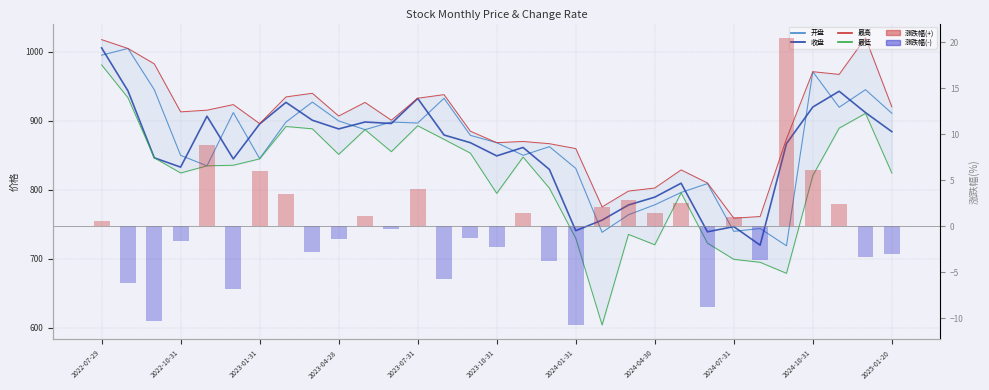

Reading right to left, list all the values displayed in this chart.

开盘: 910.9	945.2	919.6	971.3	718.6	743.7	739.5	808.9	796.0	778.0	763.6	738.1	831.0	862.5	849.9	868.3	878.9	932.6	896.7	898.2	887.2	899.8	927.1	898.2	845.1	911.9	834.6	849.8	945.1	1005.0	995.2
收盘: 884.2	911.9	942.9	920.0	866.9	719.5	746.4	738.9	809.4	789.2	777.8	755.8	740.5	829.4	861.3	849.1	868.2	879.4	932.5	896.1	898.2	888.2	900.8	926.8	895.5	844.7	906.7	832.8	846.3	943.5	1005.8
最高: 920.3	1020.3	967.3	971.3	873.9	761.1	758.6	809.8	828.7	802.5	798.0	775.0	859.7	866.8	870.0	868.3	884.9	938.0	932.8	900.8	926.7	907.0	940.0	934.7	895.9	923.5	915.4	913.0	982.7	1005.0	1017.8
最低: 824.2	910.8	889.4	820.5	678.6	694.6	699.0	722.4	795.4	720.1	735.1	603.6	729.5	802.2	847.4	794.7	853.1	873.1	892.8	855.2	887.2	851.3	888.4	891.7	844.8	835.5	834.6	824.3	846.3	933.5	981.1
涨跌幅: -3.0	-3.3	2.5	6.1	20.5	-3.6	1.0	-8.7	2.6	1.5	2.9	2.1	-10.7	-3.7	1.4	-2.2	-1.3	-5.7	4.1	-0.2	1.1	-1.4	-2.8	3.5	6.0	-6.8	8.9	-1.6	-10.3	-6.2	0.6